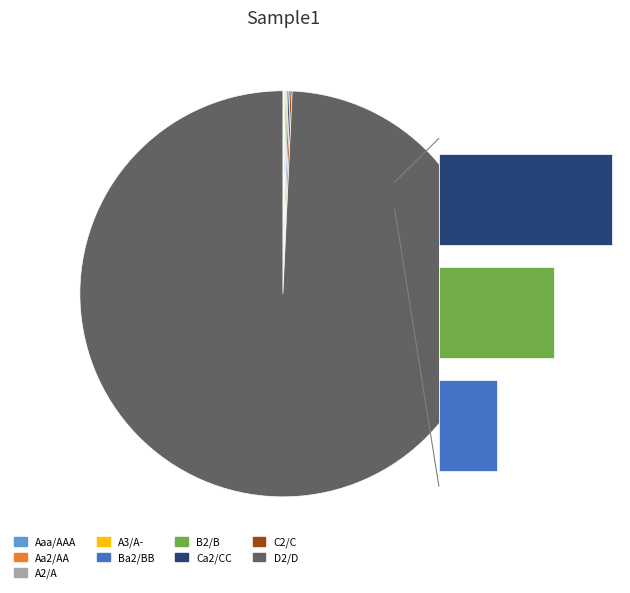

The Aa2/AA slice represents 18% of the pie. True or false?

False